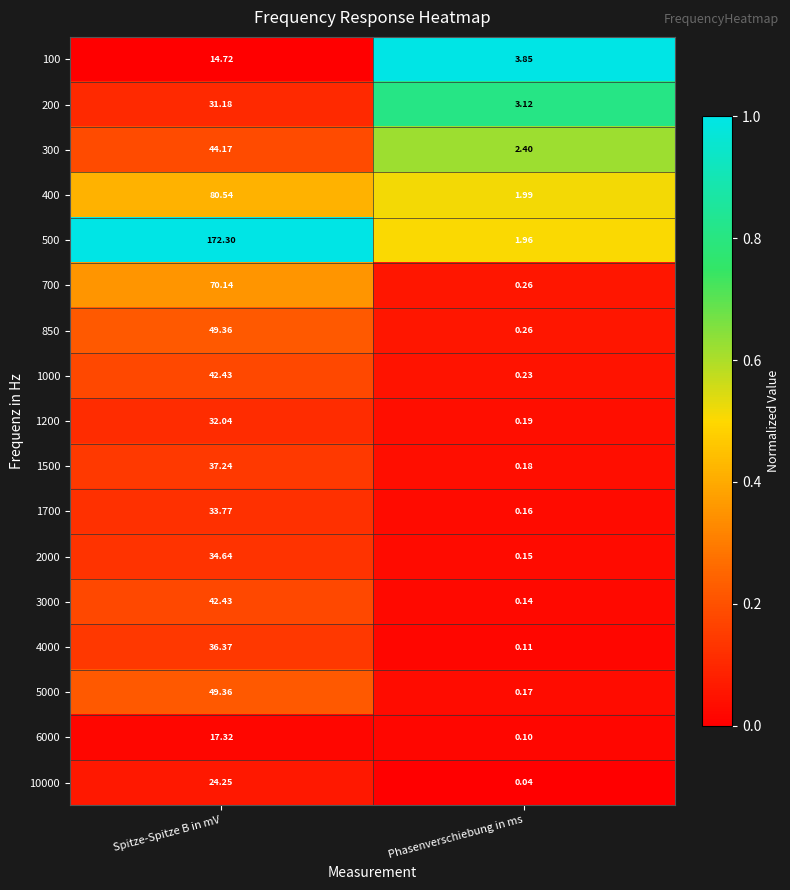

At which label is 6000 closest to 8?

Phasenverschiebung in ms